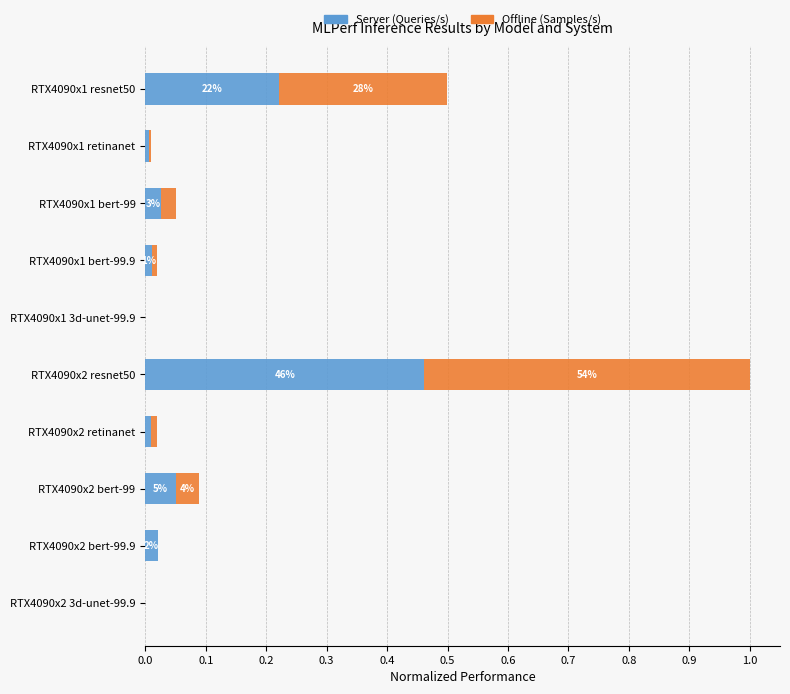

Which category has the highest value in the Server (Queries/s) series?

RTX4090x2 resnet50